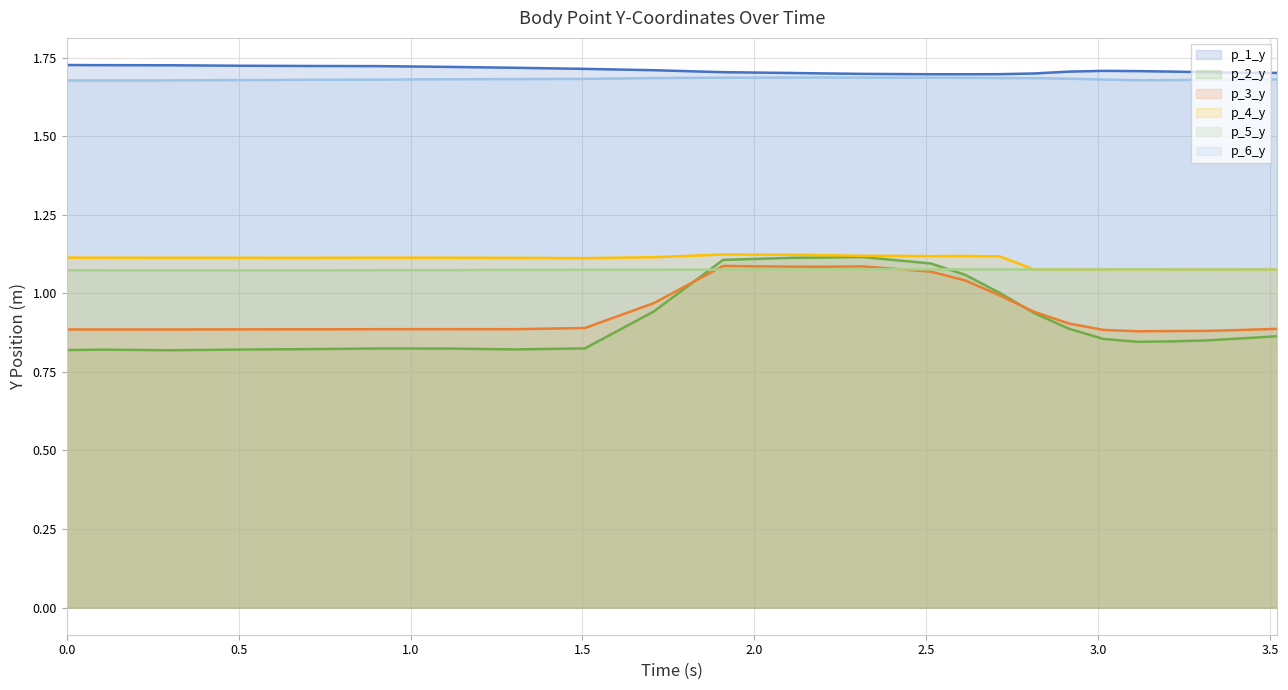

Which series has the widest spread of values?

p_2_y